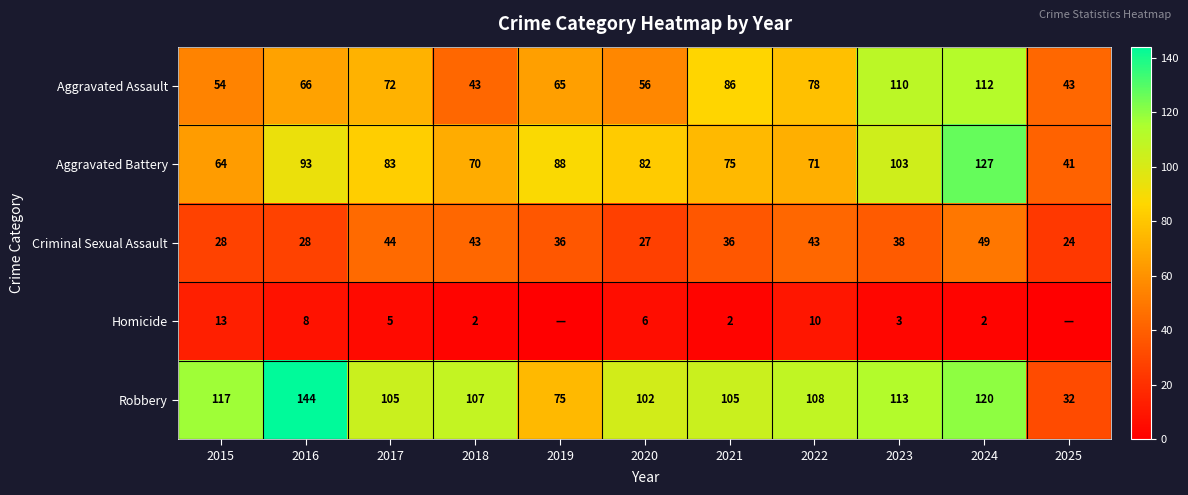

List the labels in order of Aggravated Battery value, largest first.

2024, 2023, 2016, 2019, 2017, 2020, 2021, 2022, 2018, 2015, 2025